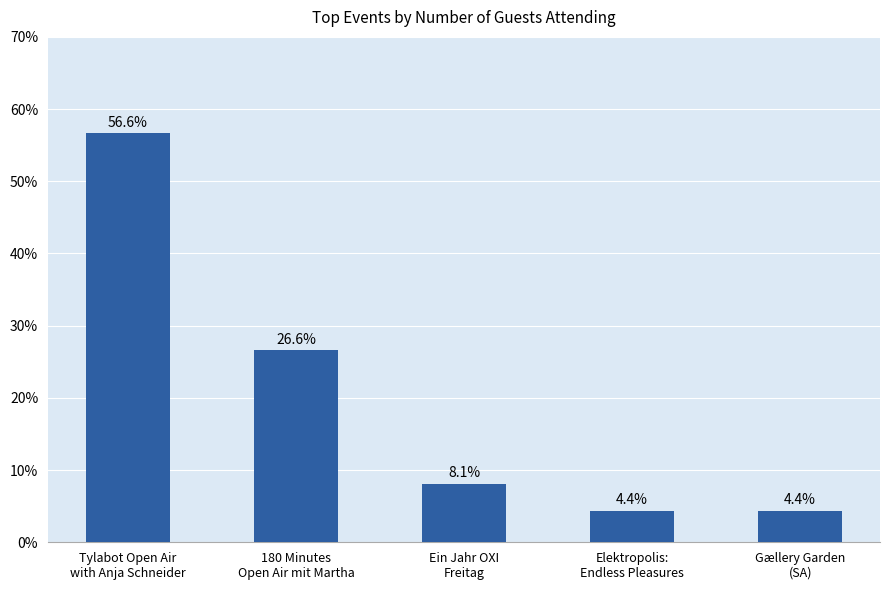

What is the smallest value displayed?

4.4